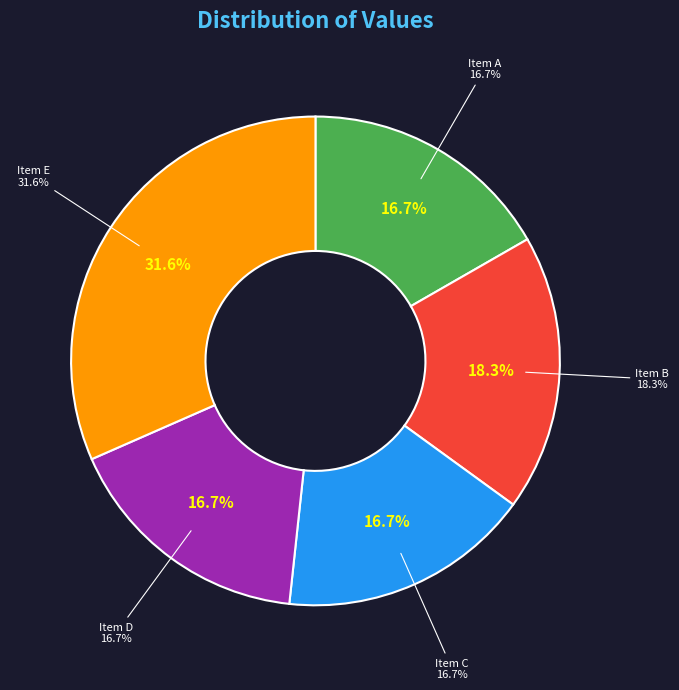

Does 641807 represent more than half of the total?

No